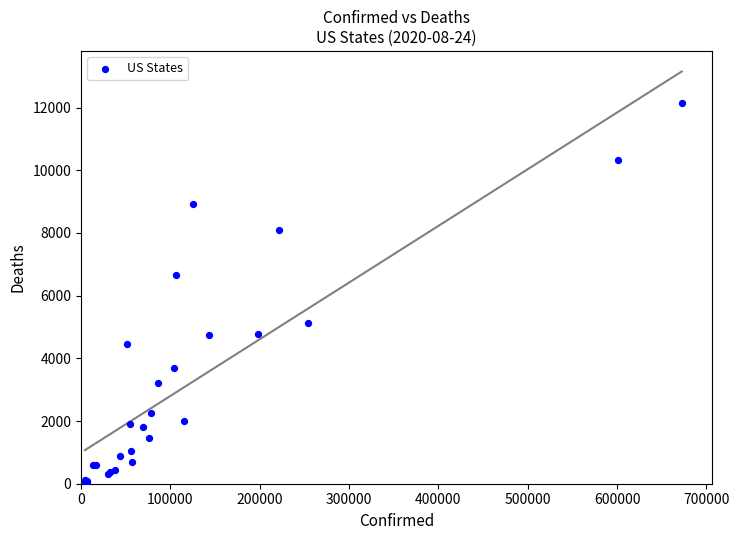

What Y value in the scatter plot is closest to 6092?

6659